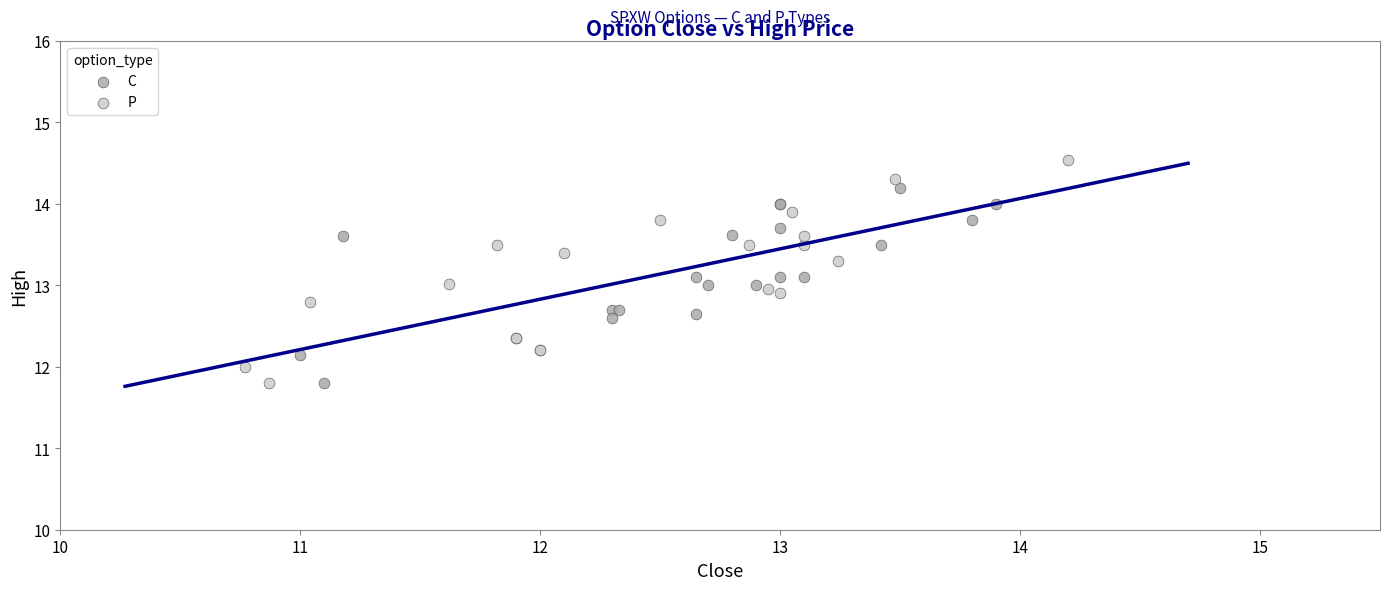

Which series contains the highest Y value?

P